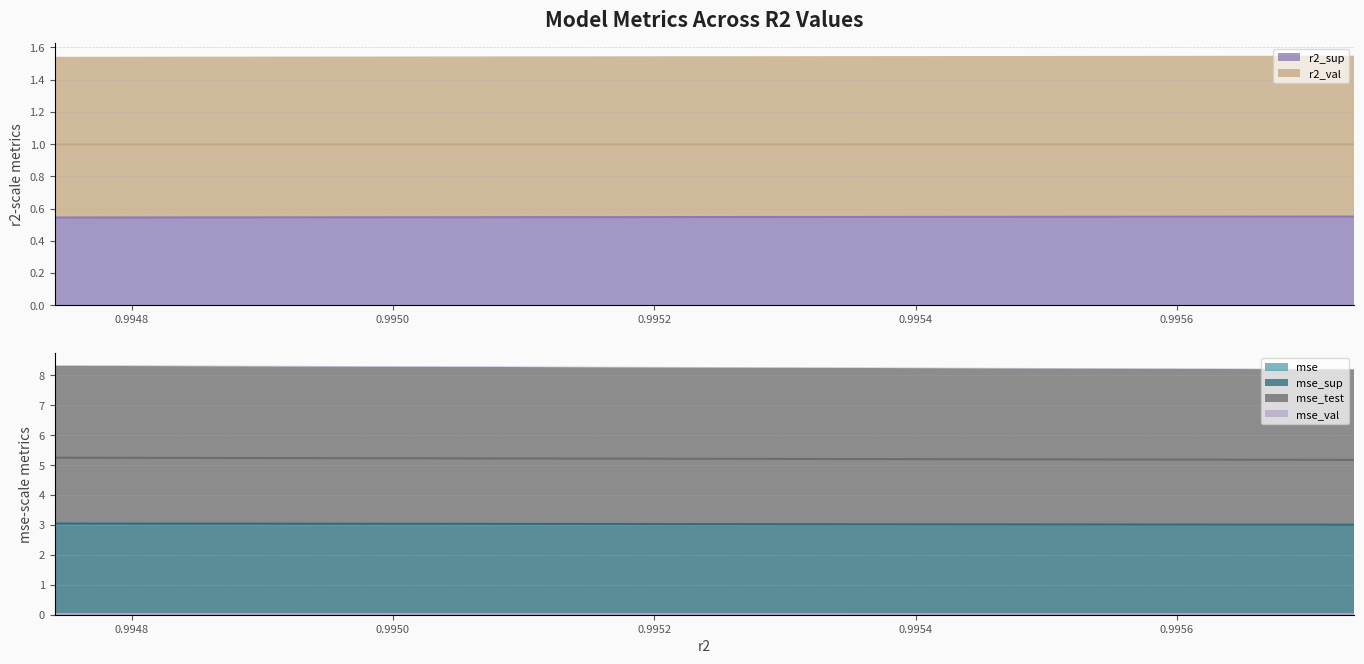

Which series has the widest spread of values?

mse_test